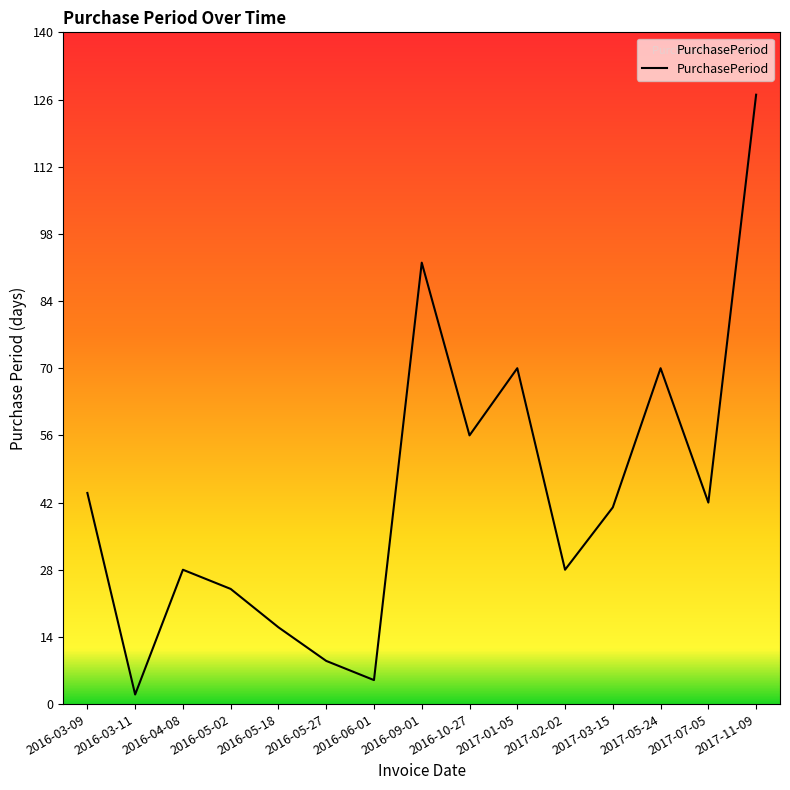

What is the smallest value displayed?

2